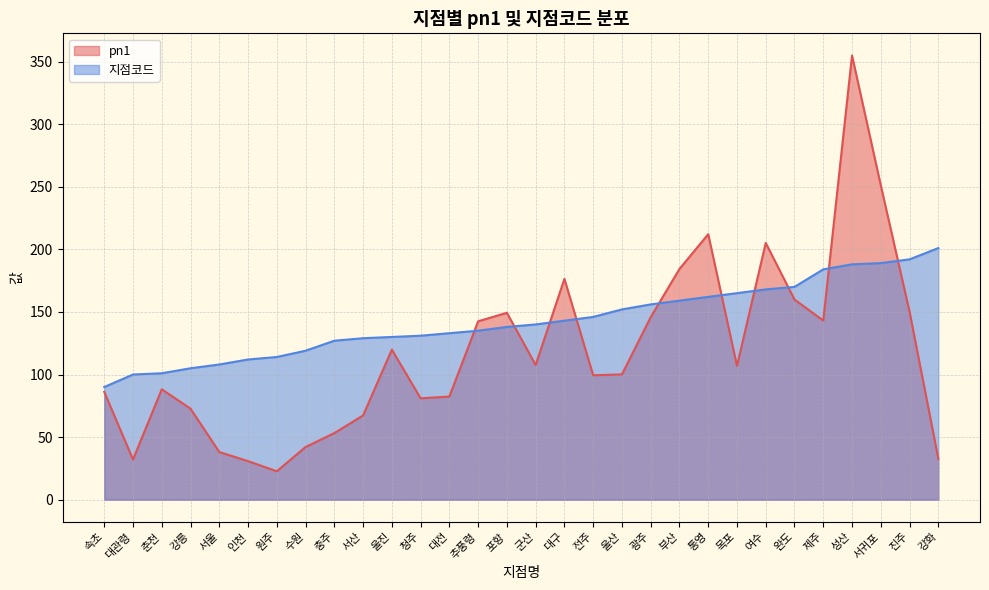

Rank the series by their maximum value, from highest to lowest.

pn1, 지점코드